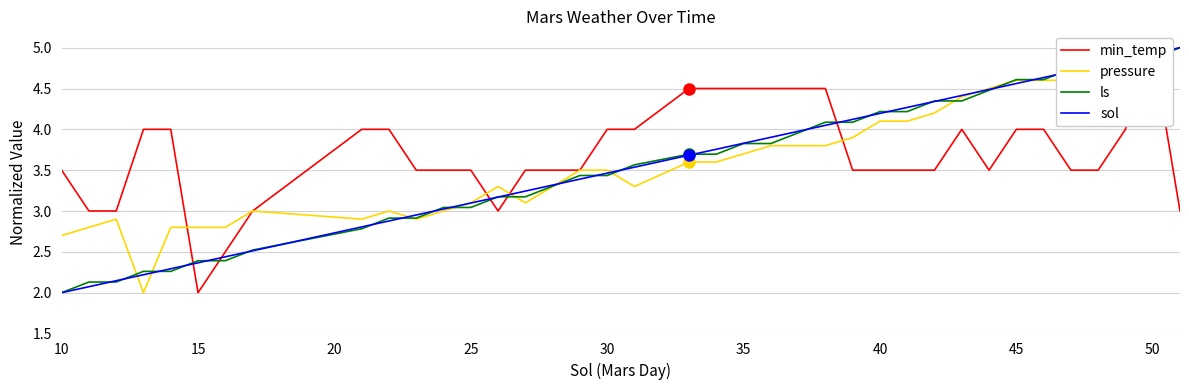

What is the minimum value for sol?

2.0